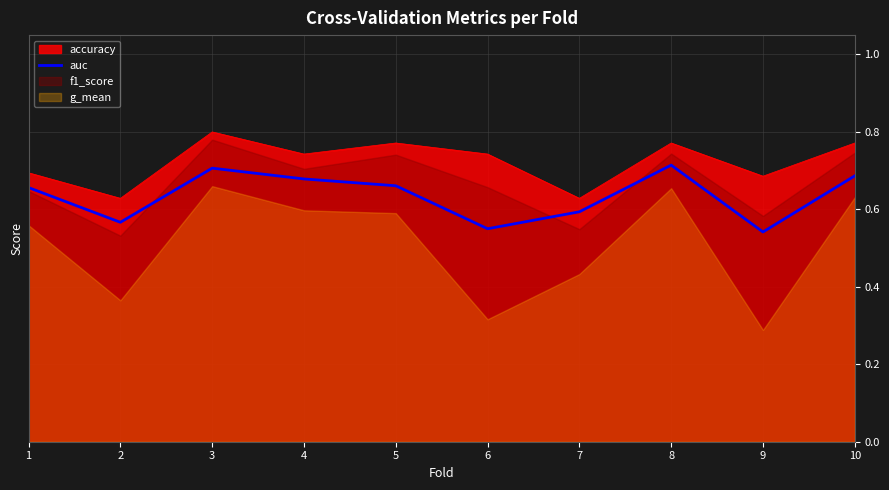

What is the difference between the values at 8 and 1?

0.1